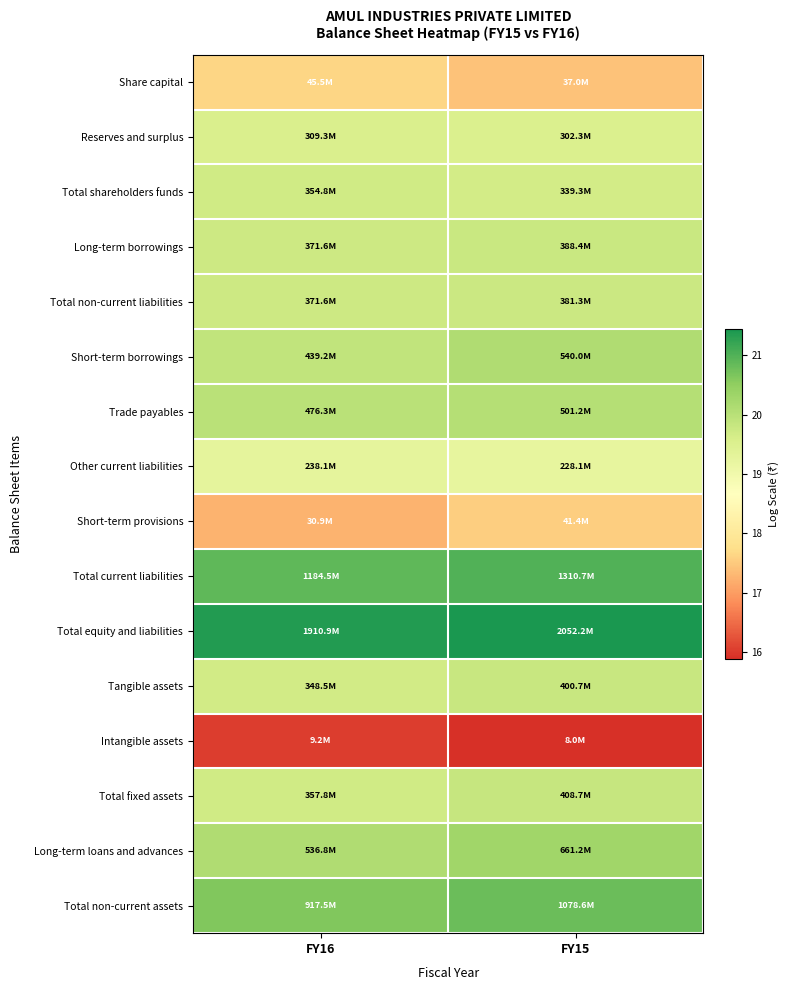

Reading left to right, what are all the values shown in this chart?

Share capital: FY16=17.6	FY15=17.4
Reserves and surplus: FY16=19.5	FY15=19.5
Total shareholders funds: FY16=19.7	FY15=19.6
Long-term borrowings: FY16=19.7	FY15=19.8
Total non-current liabilities: FY16=19.7	FY15=19.8
Short-term borrowings: FY16=19.9	FY15=20.1
Trade payables: FY16=20.0	FY15=20.0
Other current liabilities: FY16=19.3	FY15=19.2
Short-term provisions: FY16=17.2	FY15=17.5
Total current liabilities: FY16=20.9	FY15=21.0
Total equity and liabilities: FY16=21.4	FY15=21.4
Tangible assets: FY16=19.7	FY15=19.8
Intangible assets: FY16=16.0	FY15=15.9
Total fixed assets: FY16=19.7	FY15=19.8
Long-term loans and advances: FY16=20.1	FY15=20.3
Total non-current assets: FY16=20.6	FY15=20.8